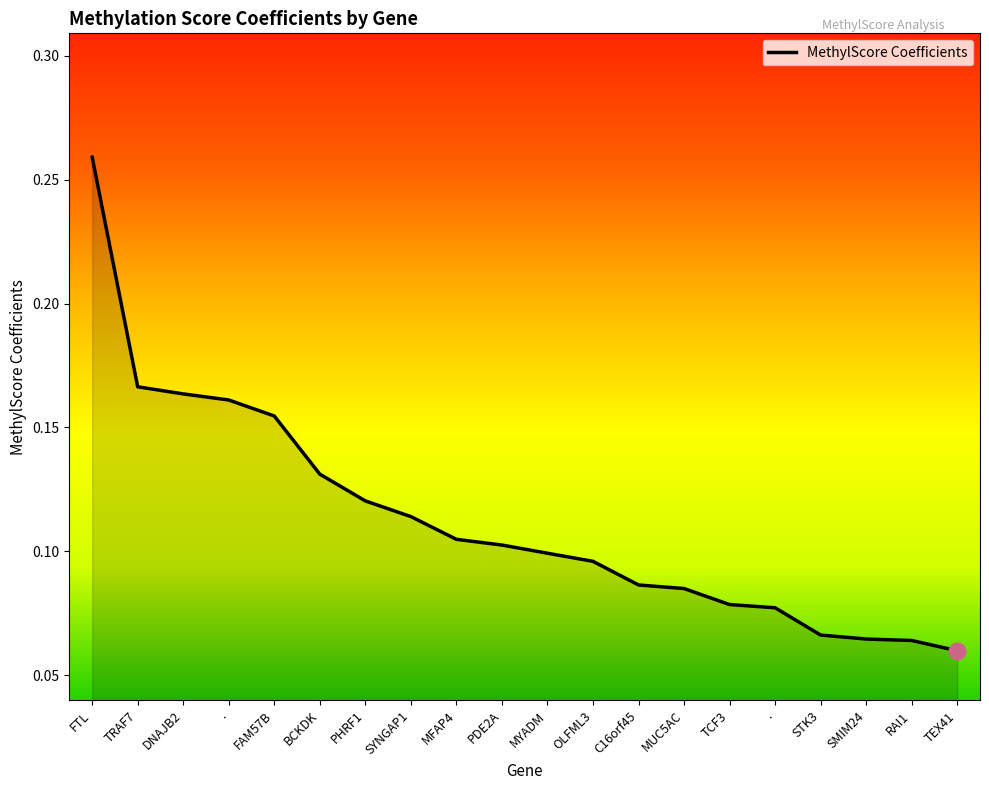

Between MUC5AC and TEX41, which is larger?

MUC5AC